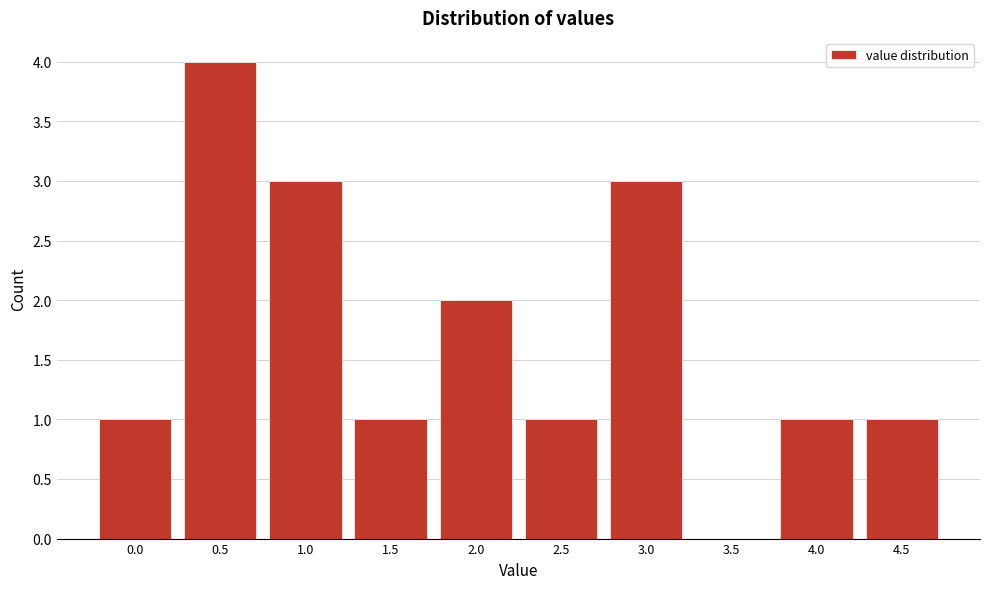

Reading left to right, transcribe all the data shown in this chart.

0.0=1	0.5=4	1.0=3	1.5=1	2.0=2	2.5=1	3.0=3	3.5=0	4.0=1	4.5=1